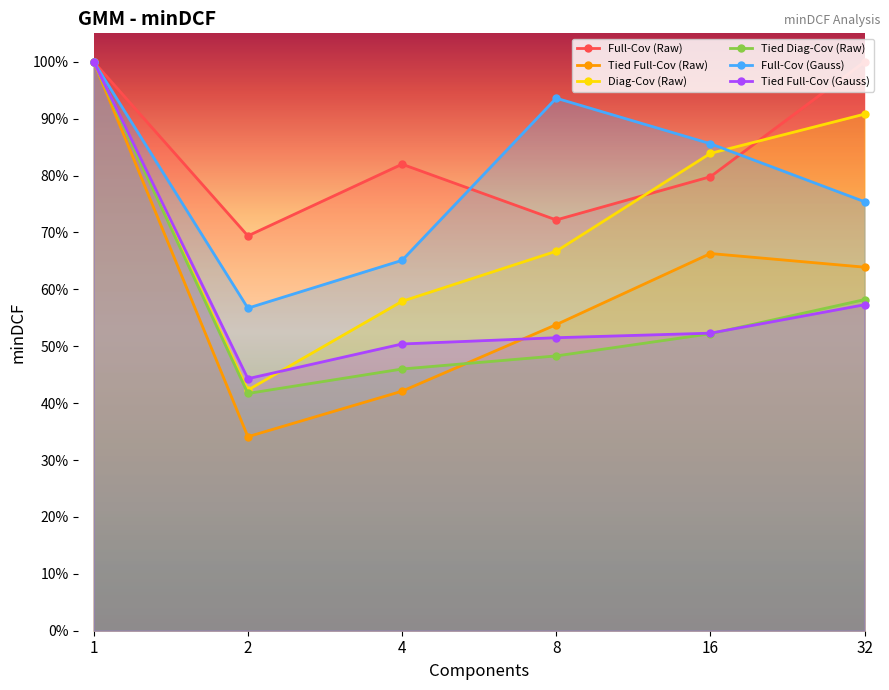

Count the Tied Full-Cov (Gauss) values in the range 0 to 1.

6